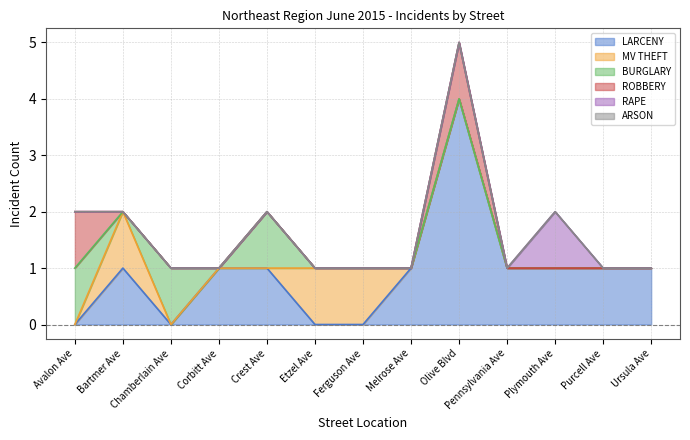

True or false: BURGLARY and RAPE intersect in this chart.

False